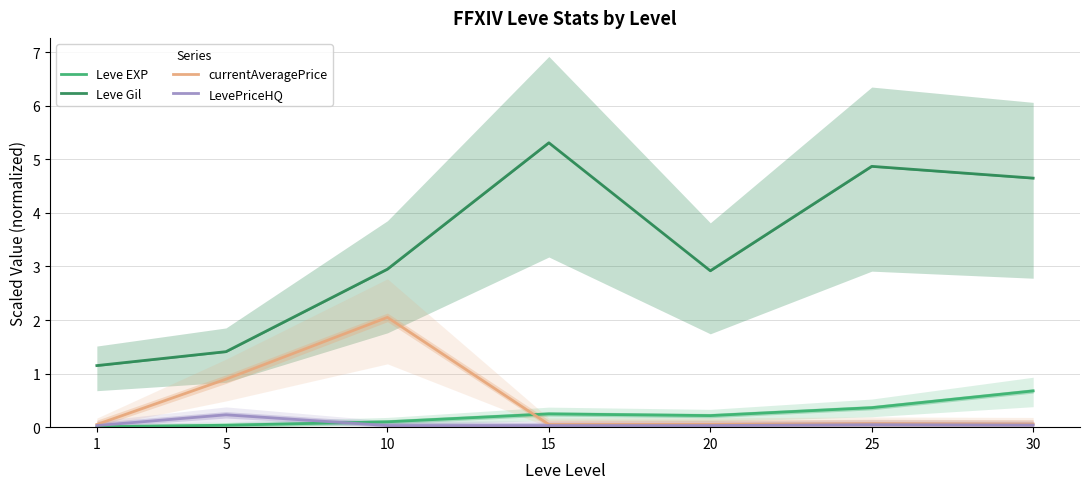

What is the total value across all series at 30?

5.4